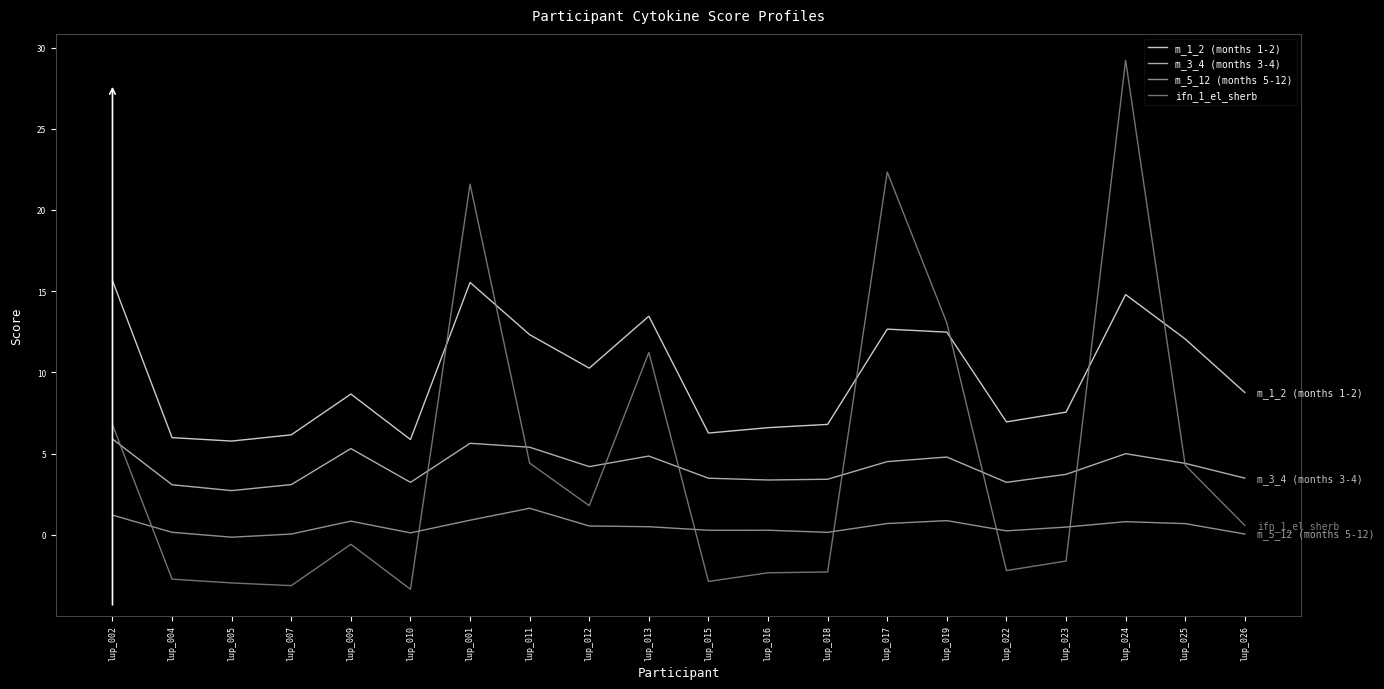

Reading right to left, transcribe all the data shown in this chart.

m_1_2 (months 1-2): 8.8	12.1	14.8	7.6	7.0	12.5	12.7	6.8	6.6	6.3	13.5	10.3	12.3	15.5	5.9	8.7	6.2	5.8	6.0	15.7
m_3_4 (months 3-4): 3.5	4.4	5.0	3.7	3.2	4.8	4.5	3.4	3.4	3.5	4.8	4.2	5.4	5.6	3.2	5.3	3.1	2.7	3.1	5.9
m_5_12 (months 5-12): 0.0	0.7	0.8	0.5	0.2	0.9	0.7	0.2	0.3	0.3	0.5	0.5	1.6	0.9	0.1	0.8	0.0	-0.1	0.2	1.2
ifn_1_el_sherb: 0.6	4.3	29.2	-1.6	-2.2	13.0	22.3	-2.3	-2.3	-2.9	11.2	1.8	4.4	21.6	-3.4	-0.6	-3.1	-3.0	-2.7	6.8